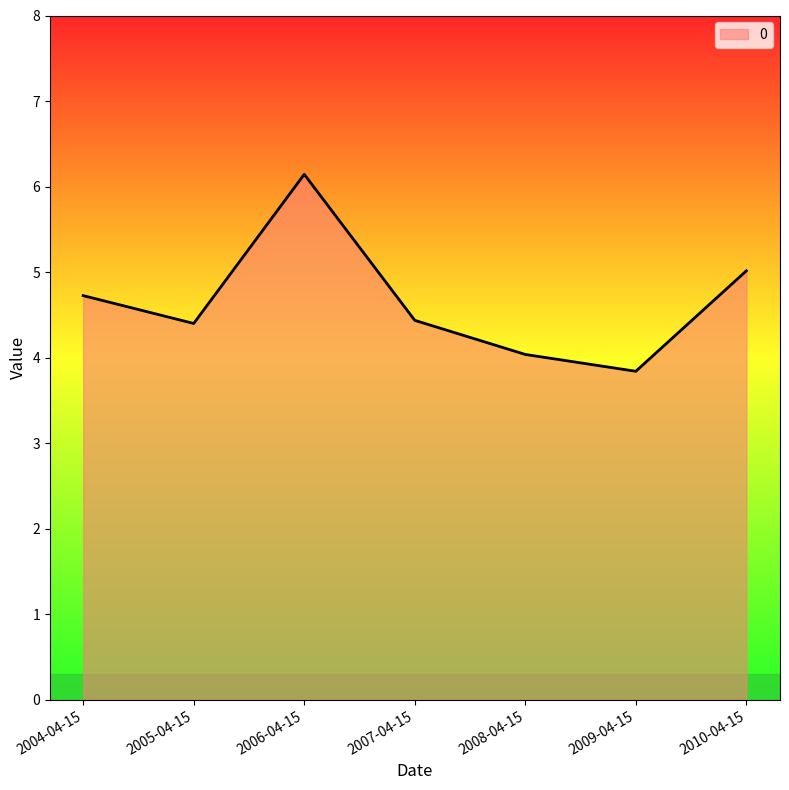

How many interior local valleys (lower than both neighbors) does the data have?

2